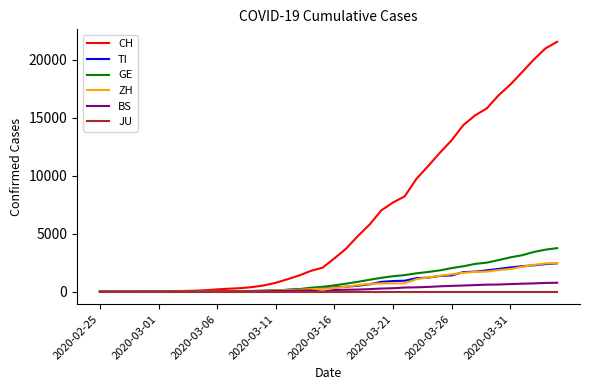

What is the difference between the second highest and minimum values in the CH series?

20965